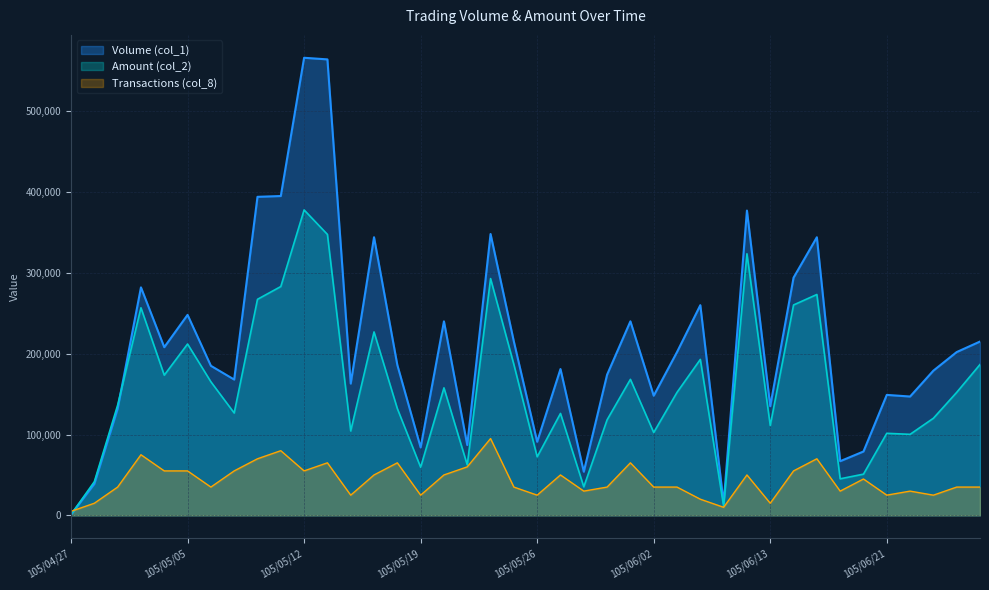

Which category has the lowest value in the Transactions (col_8) series?

105/04/27